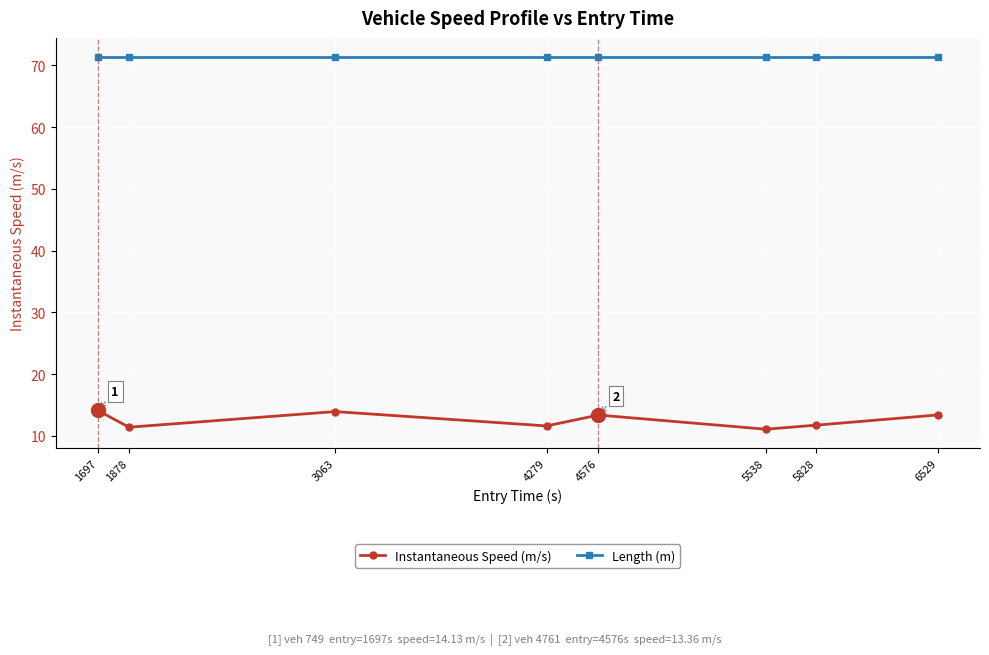

Rank the series by their average value, from lowest to highest.

Instantaneous Speed (m/s), Length (m)